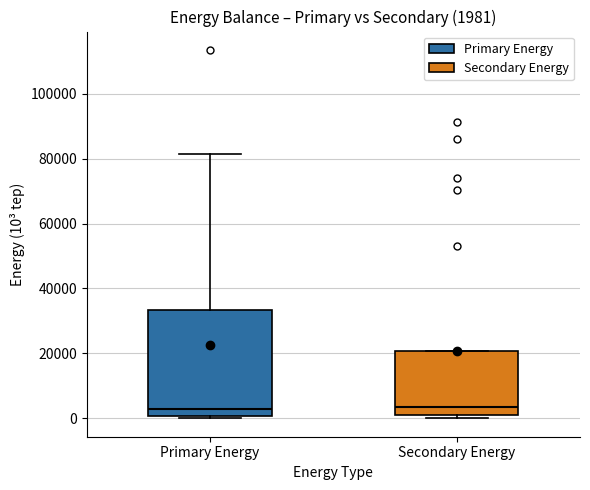

Which box is the tallest, from its lower edge to its upper edge?

Primary Energy